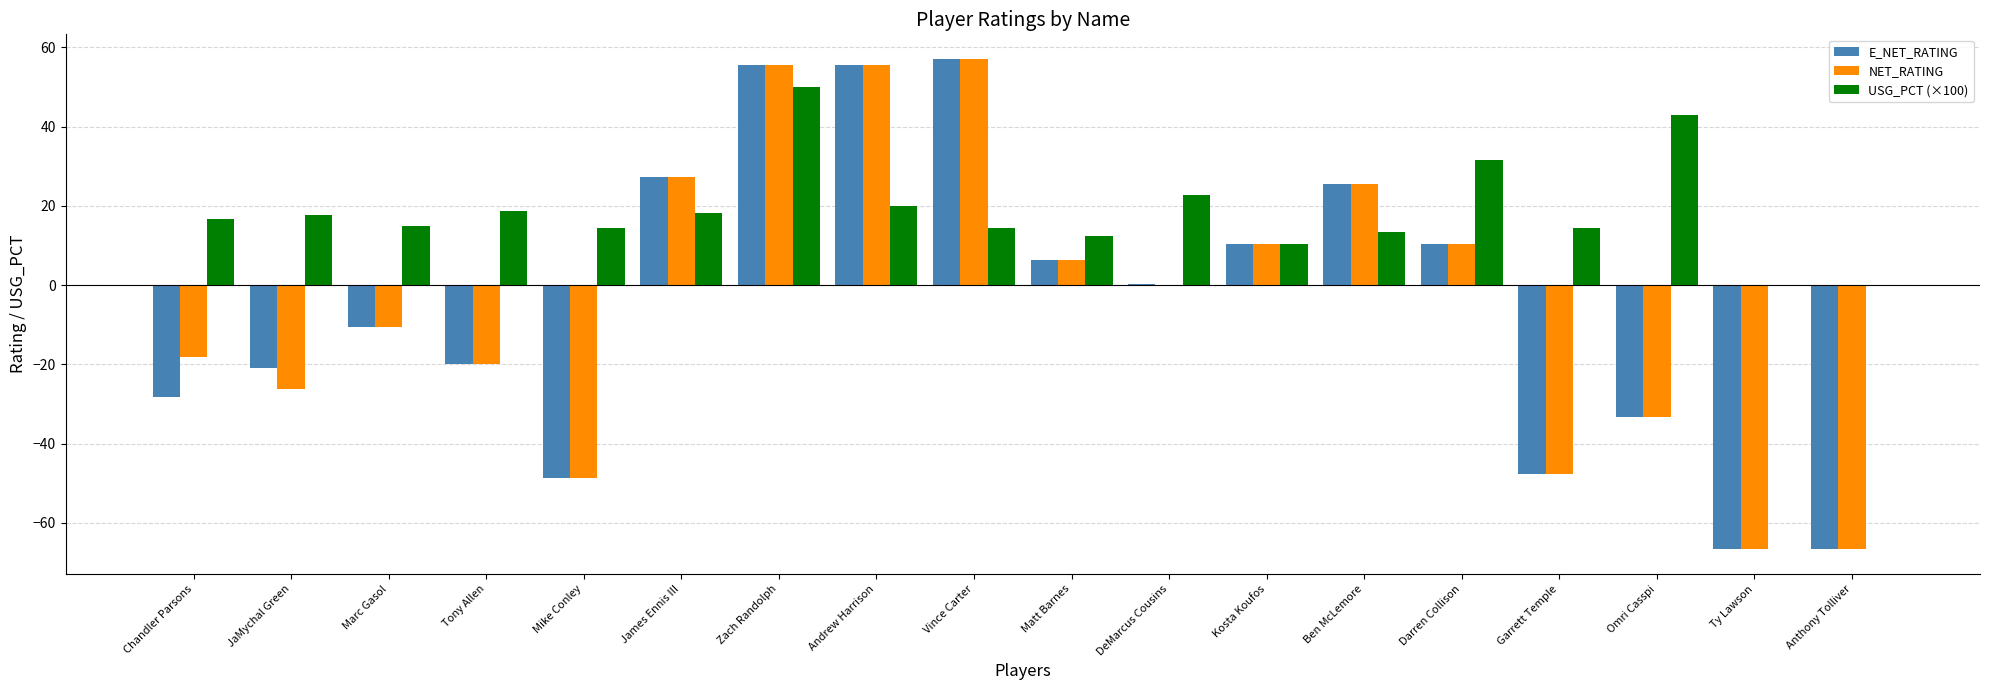

Count the number of data series in this chart.

3